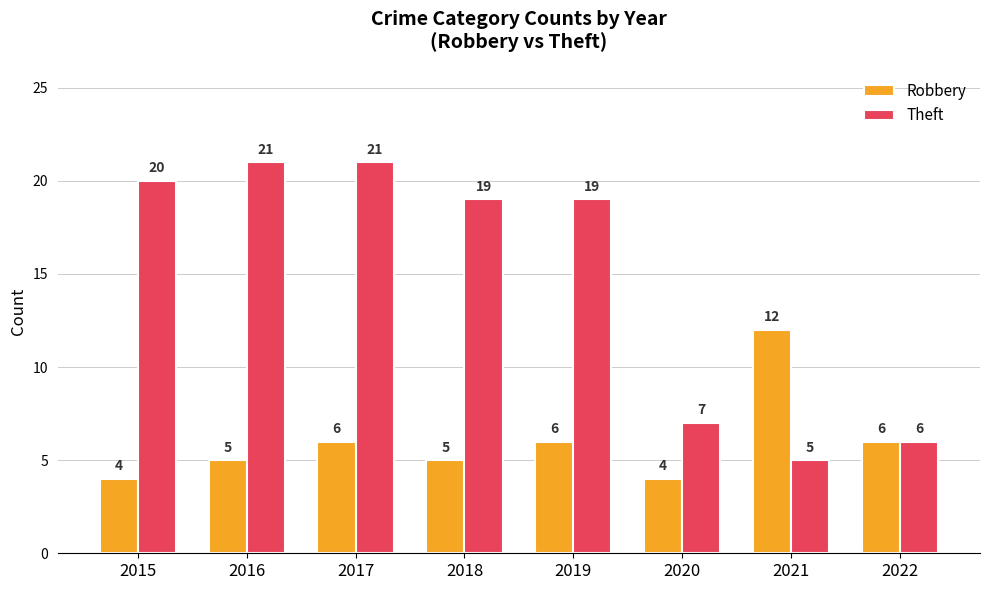

Which series has the largest range (max minus min)?

Theft